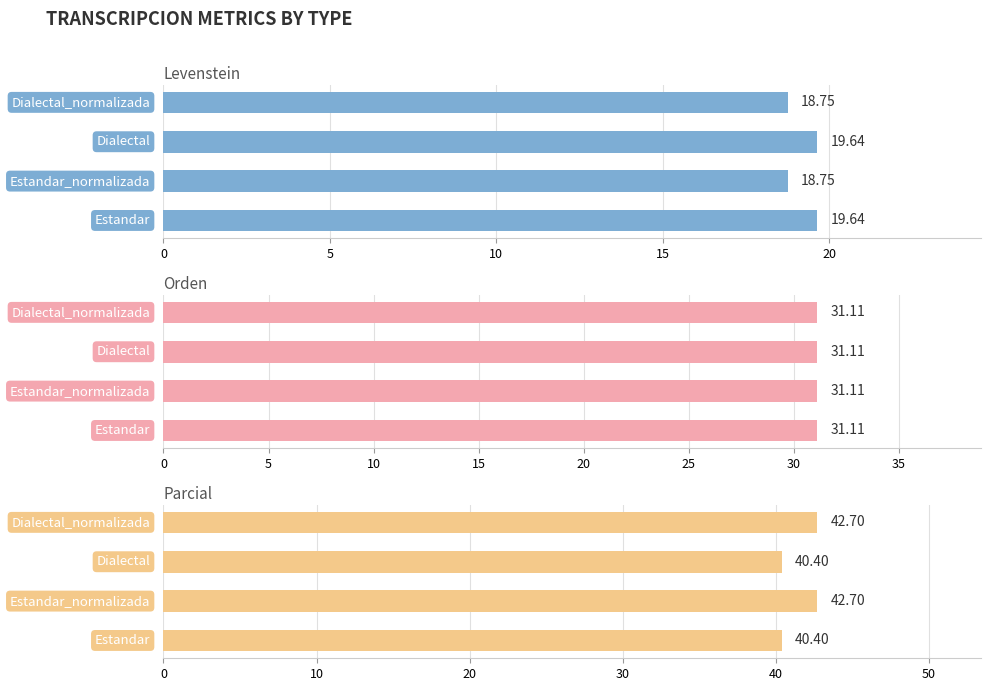

What are all the series names shown in the legend?

Levenstein, Orden, Parcial